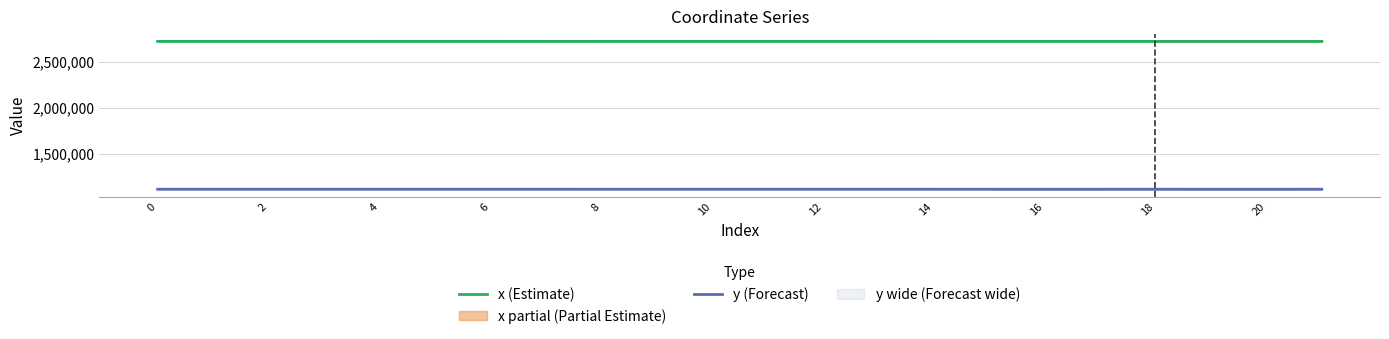

At which label does x (Estimate) reach its peak?

13